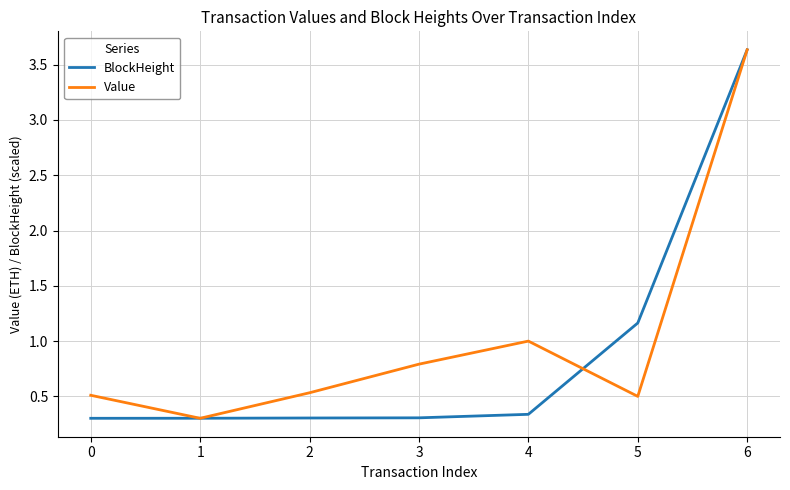

True or false: Value has more than 0 points higher than both neighbors.

True